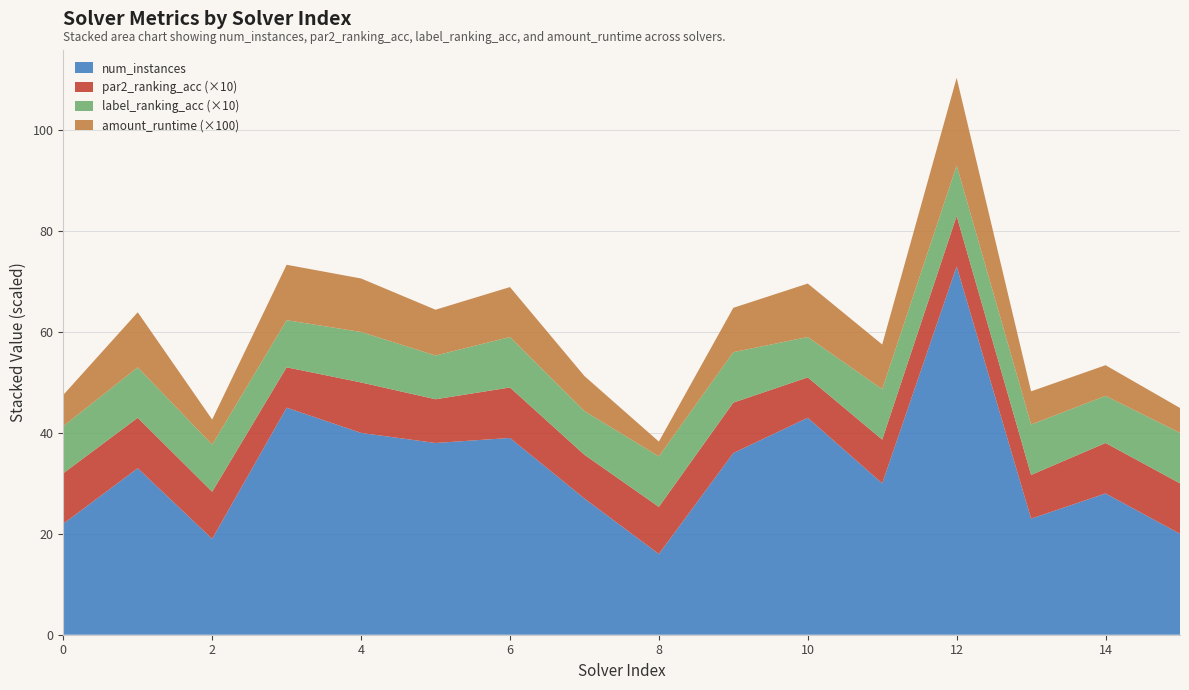

Reading right to left, list all the values displayed in this chart.

num_instances: 20.0	28.0	23.0	73.0	30.0	43.0	36.0	16.0	27.0	39.0	38.0	40.0	45.0	19.0	33.0	22.0
par2_ranking_acc: 1.0	1.0	0.9	1.0	0.9	0.8	1.0	0.9	0.9	1.0	0.9	1.0	0.8	0.9	1.0	1.0
label_ranking_acc: 1.0	0.9	1.0	1.0	1.0	0.8	1.0	1.0	0.9	1.0	0.9	1.0	0.9	0.9	1.0	0.9
amount_runtime: 0.0	0.1	0.1	0.2	0.1	0.1	0.1	0.0	0.1	0.1	0.1	0.1	0.1	0.0	0.1	0.1